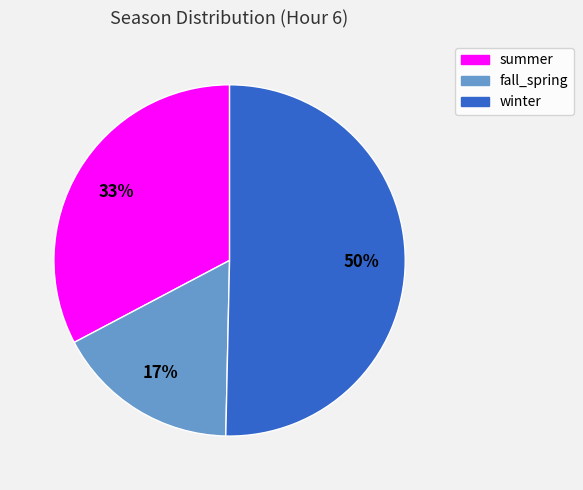

To the nearest percent, what is the combined percentage of winter and fall_spring?

67%